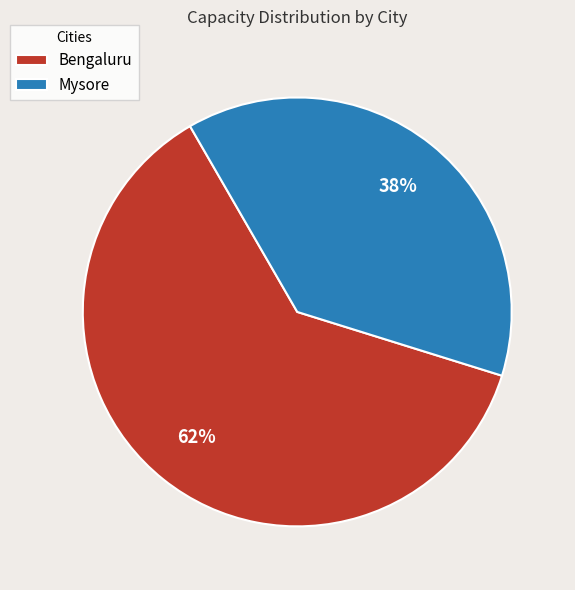

Rank the categories by value from highest to lowest.

Bengaluru, Mysore